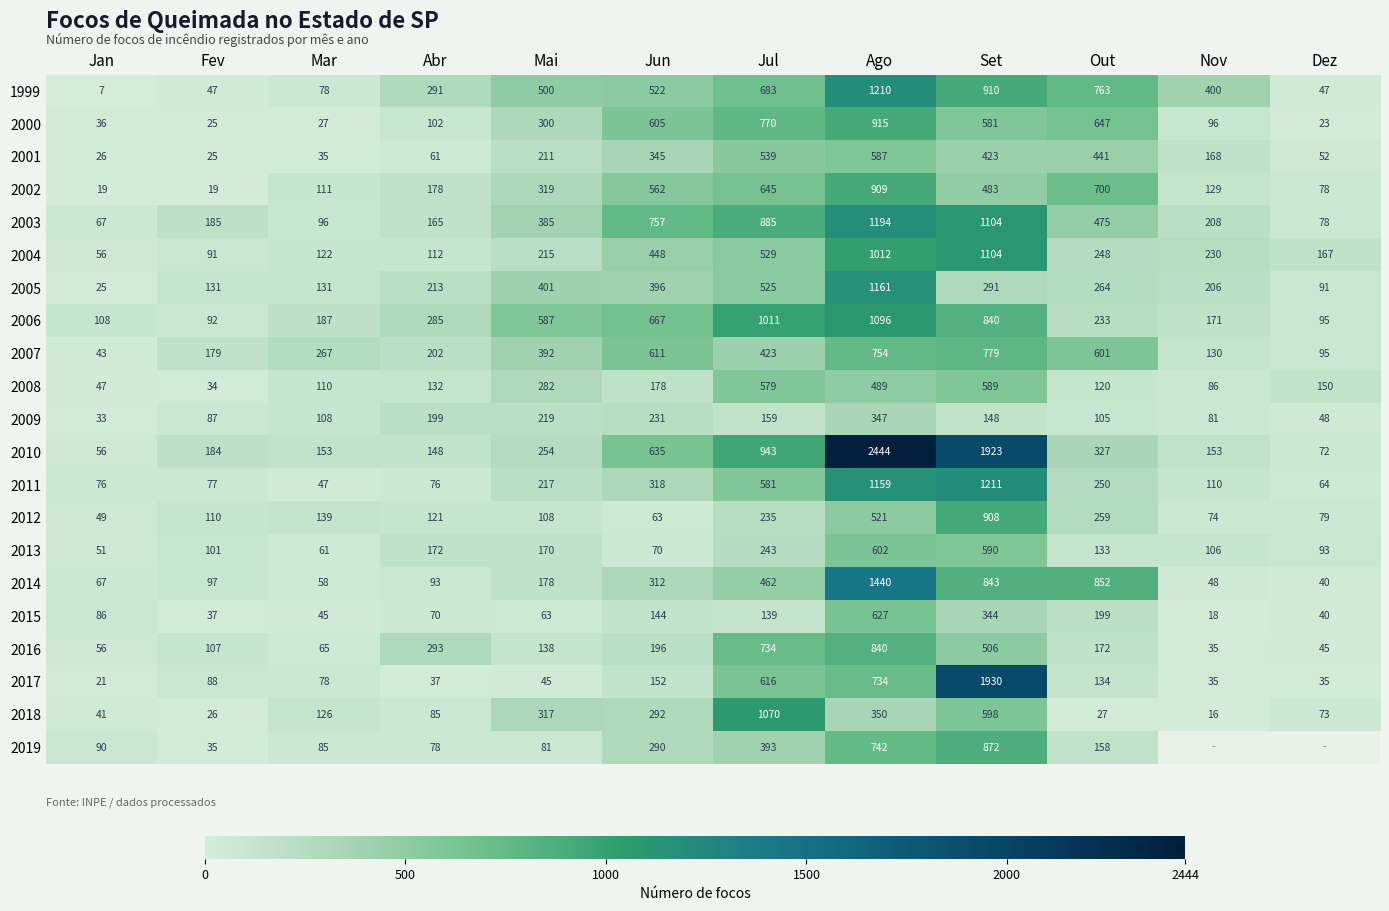

What is the total value across all series at Jul?

12164